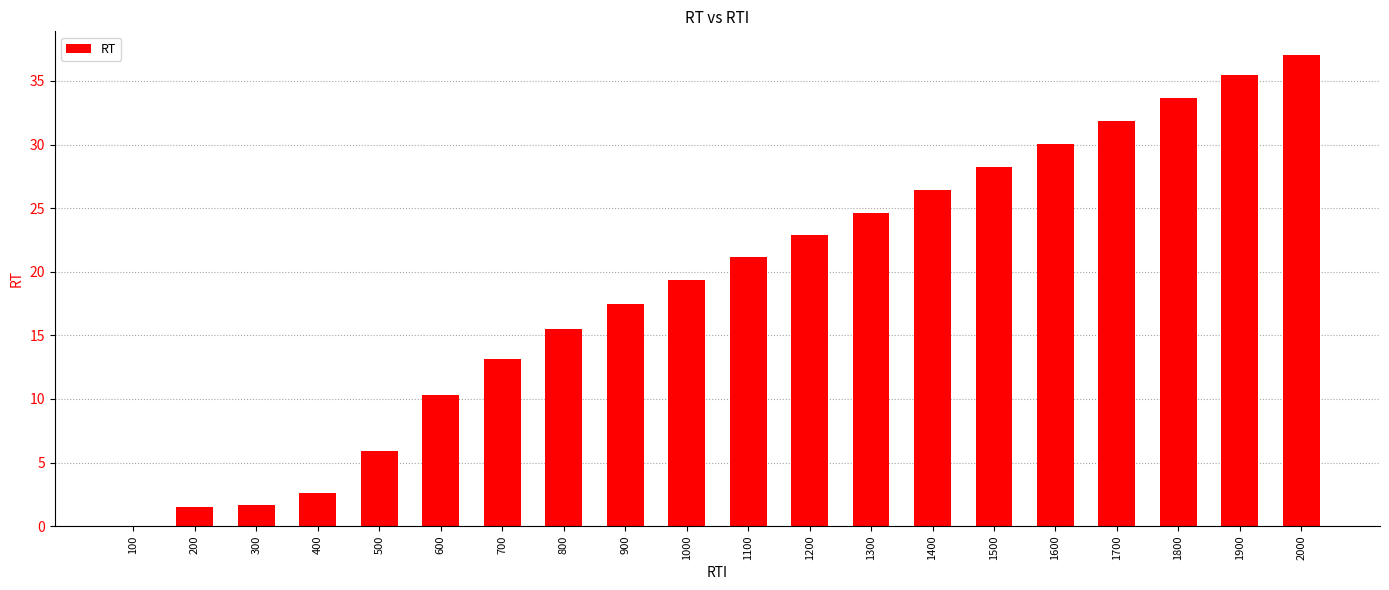

Which has a higher value, 500 or 1500?

1500